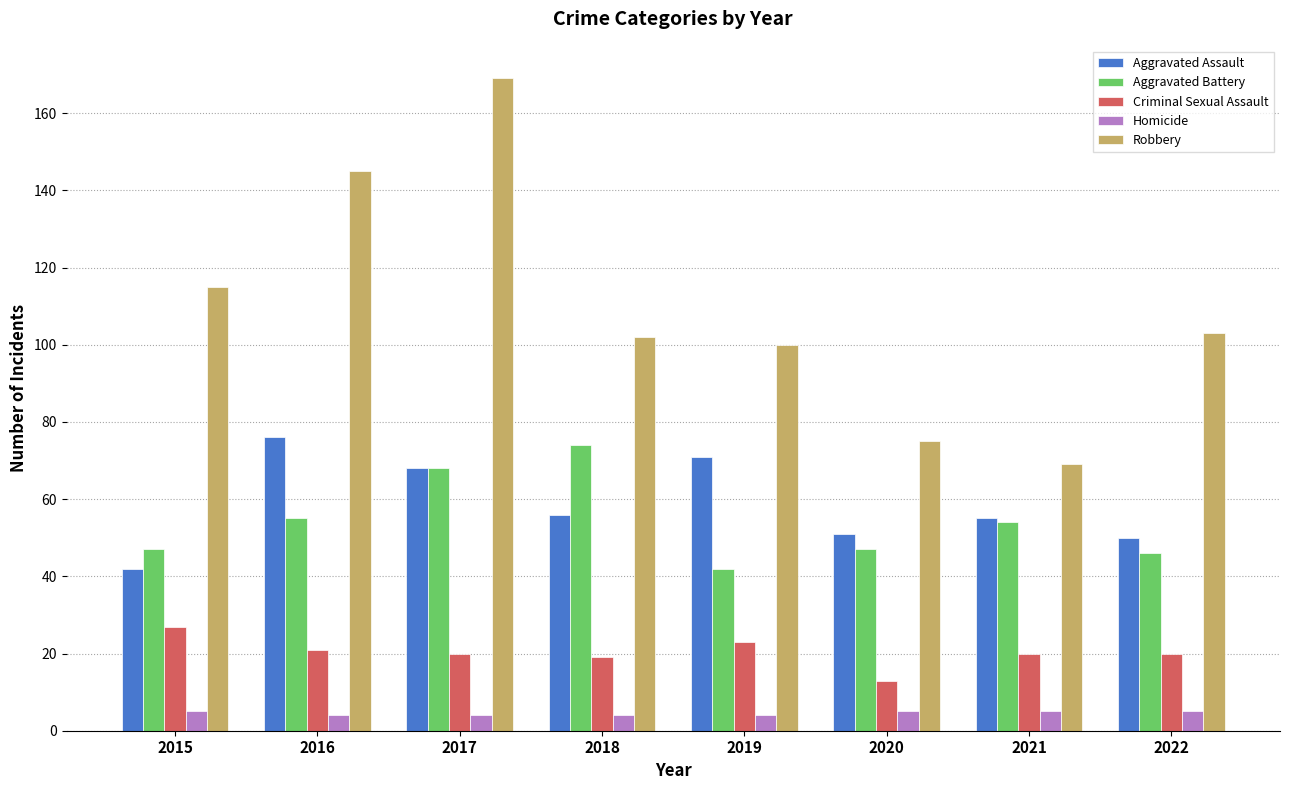

Reading right to left, what are all the values shown in this chart?

Aggravated Assault: 50	55	51	71	56	68	76	42
Aggravated Battery: 46	54	47	42	74	68	55	47
Criminal Sexual Assault: 20	20	13	23	19	20	21	27
Homicide: 5	5	5	4	4	4	4	5
Robbery: 103	69	75	100	102	169	145	115